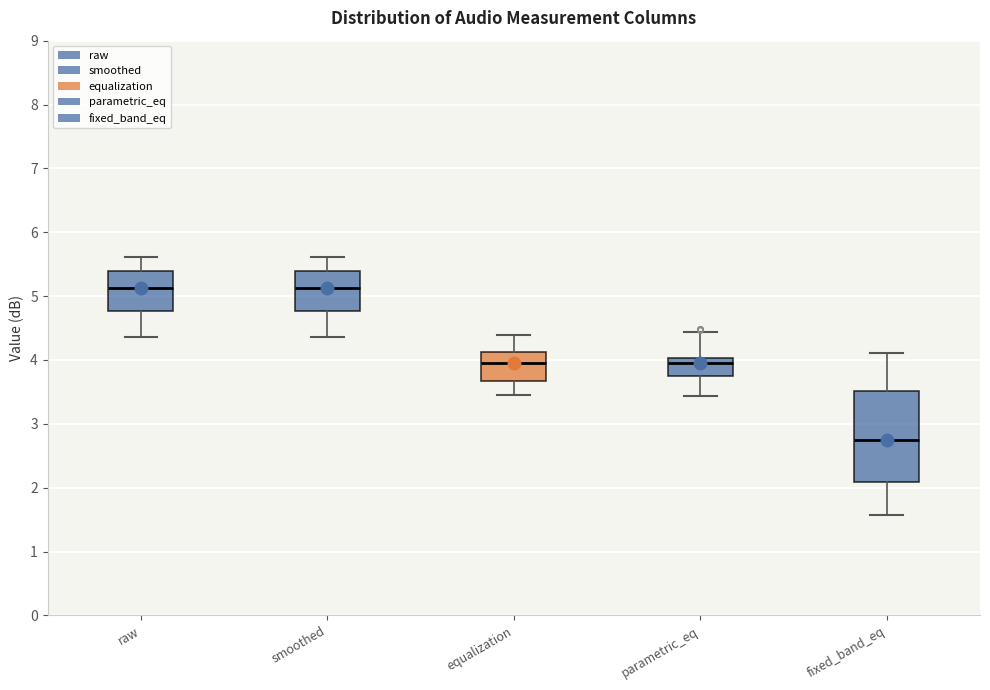

Which box's median line is the lowest?

fixed_band_eq